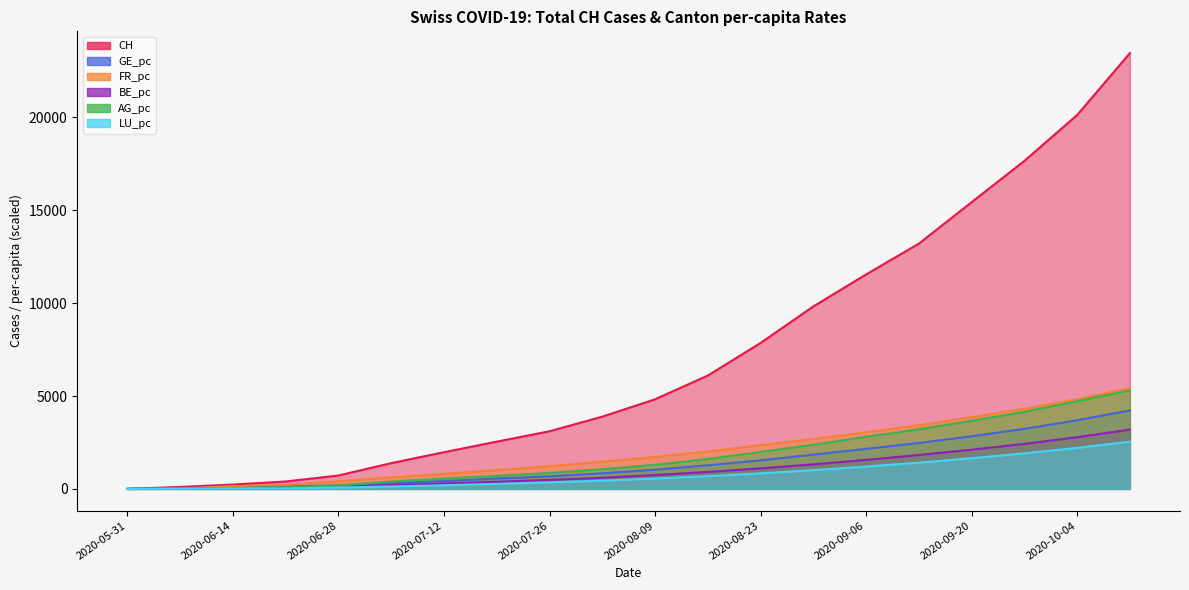

True or false: LU_pc has a value of 443.7 at 2020-08-02.

True